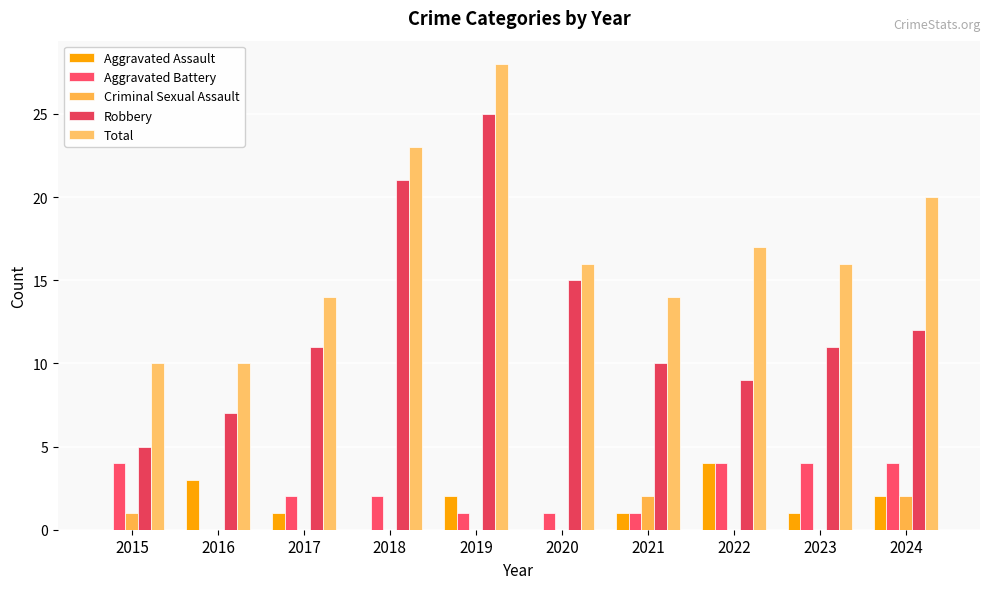

Are the bars grouped side by side (vs. stacked)?

Yes